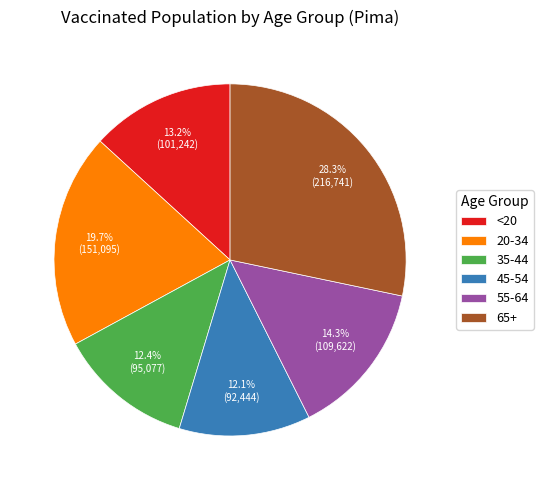

How many segments does this pie chart have?

6